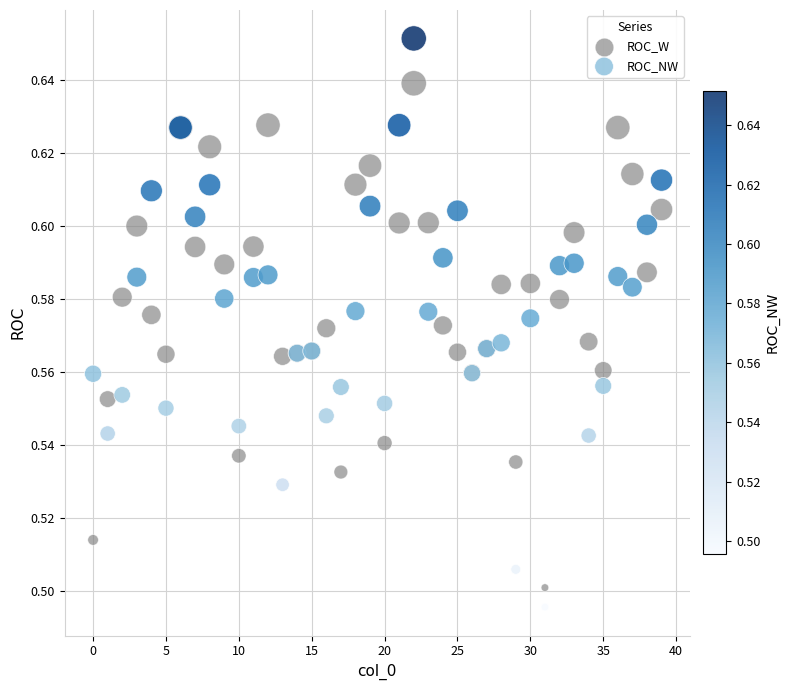

Which series has the widest spread of Y values?

ROC_NW